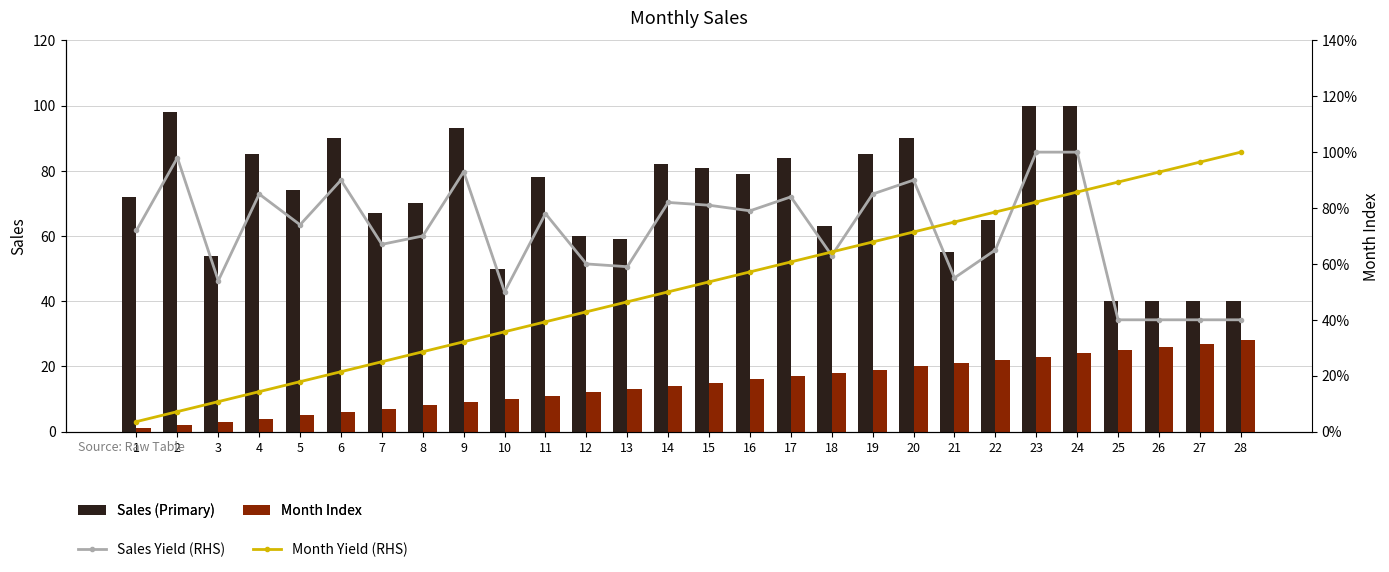

Reading left to right, what are all the values shown in this chart?

Sales (Primary): 1=72.0	2=98.0	3=54.0	4=85.0	5=74.0	6=90.0	7=67.0	8=70.0	9=93.0	10=50.0	11=78.0	12=60.0	13=59.0	14=82.0	15=81.0	16=79.0	17=84.0	18=63.0	19=85.0	20=90.0	21=55.0	22=65.0	23=100.0	24=100.0	25=40.0	26=40.0	27=40.0	28=40.0
Month Index: 1=1.0	2=2.0	3=3.0	4=4.0	5=5.0	6=6.0	7=7.0	8=8.0	9=9.0	10=10.0	11=11.0	12=12.0	13=13.0	14=14.0	15=15.0	16=16.0	17=17.0	18=18.0	19=19.0	20=20.0	21=21.0	22=22.0	23=23.0	24=24.0	25=25.0	26=26.0	27=27.0	28=28.0
Sales Yield (RHS): 1=0.7	2=1.0	3=0.5	4=0.8	5=0.7	6=0.9	7=0.7	8=0.7	9=0.9	10=0.5	11=0.8	12=0.6	13=0.6	14=0.8	15=0.8	16=0.8	17=0.8	18=0.6	19=0.8	20=0.9	21=0.6	22=0.7	23=1.0	24=1.0	25=0.4	26=0.4	27=0.4	28=0.4
Month Yield (RHS): 1=0.0	2=0.1	3=0.1	4=0.1	5=0.2	6=0.2	7=0.2	8=0.3	9=0.3	10=0.4	11=0.4	12=0.4	13=0.5	14=0.5	15=0.5	16=0.6	17=0.6	18=0.6	19=0.7	20=0.7	21=0.8	22=0.8	23=0.8	24=0.9	25=0.9	26=0.9	27=1.0	28=1.0